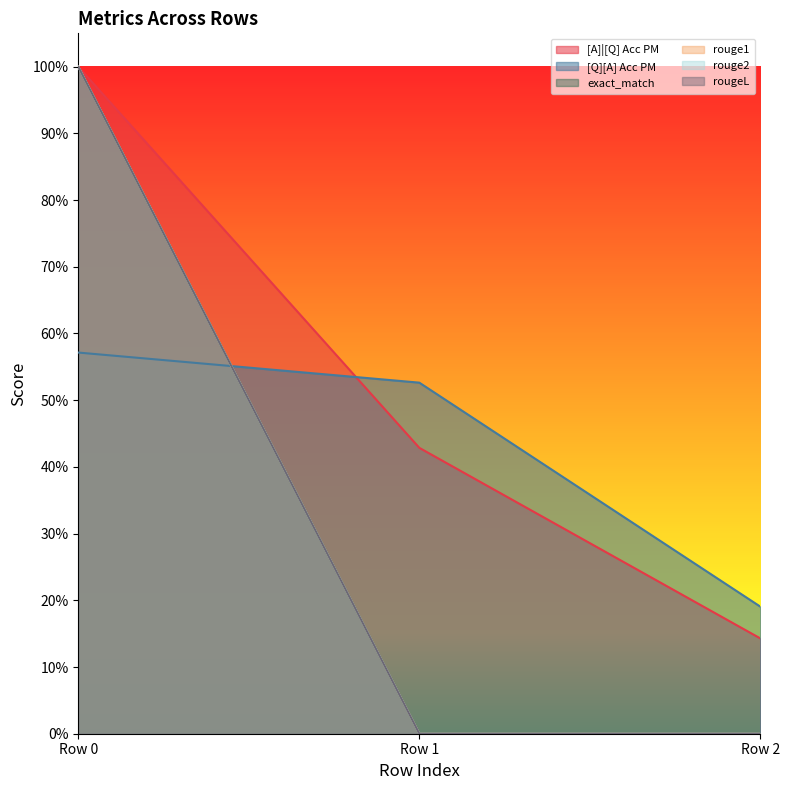

What is the value of the exact_match point at the 3rd from the left?

1.0